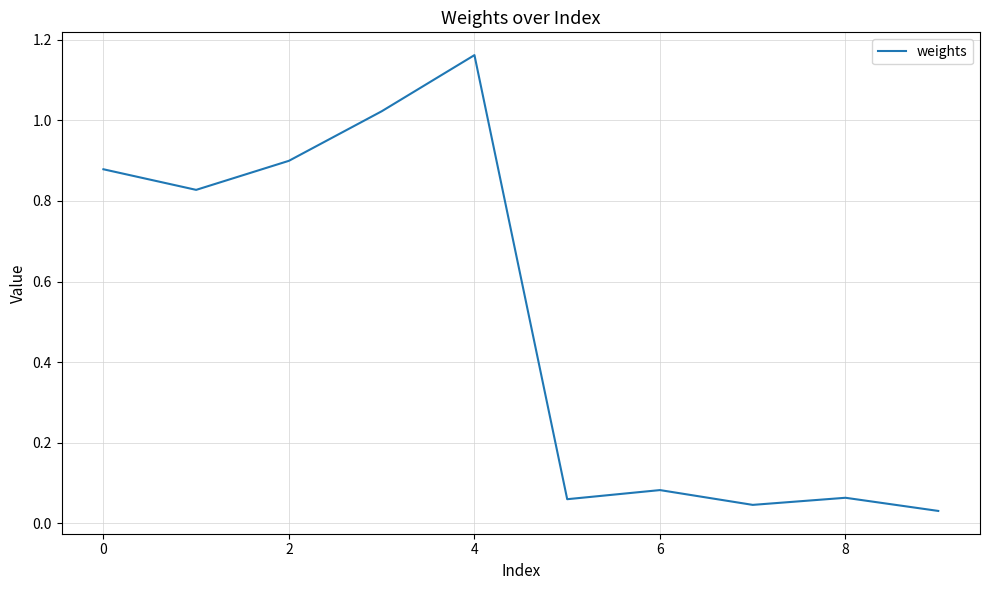

What is the difference between the maximum and minimum values?

1.1